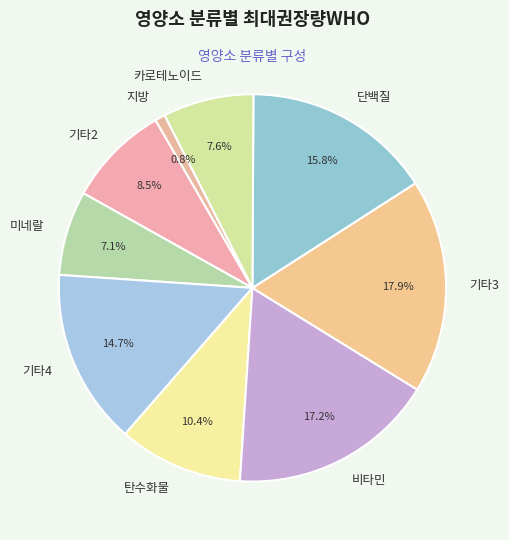

Rank the categories by value from lowest to highest.

지방, 미네랄, 카로테노이드, 기타2, 탄수화물, 기타4, 단백질, 비타민, 기타3